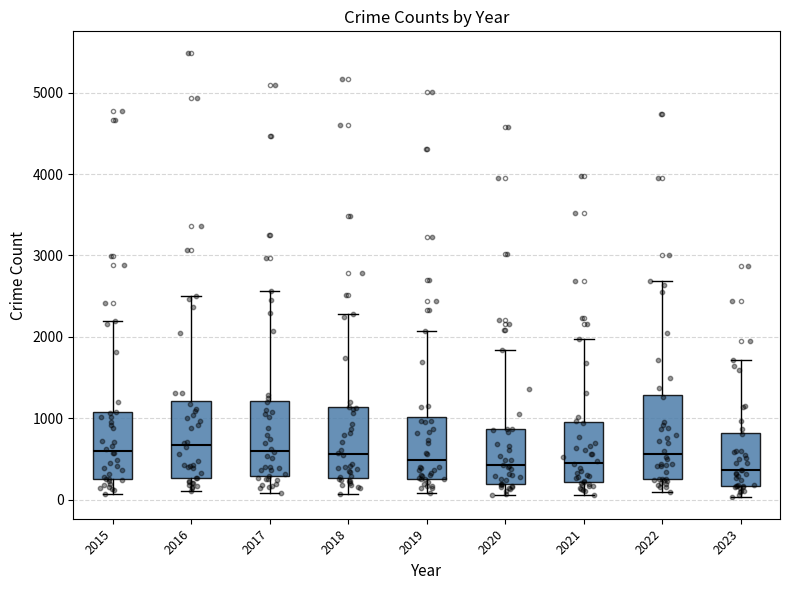

Where does the upper whisker of the box at x = 2022 end on the y-axis? The values are not printed on the chart, so give them approximately, as read against the axis.

2700